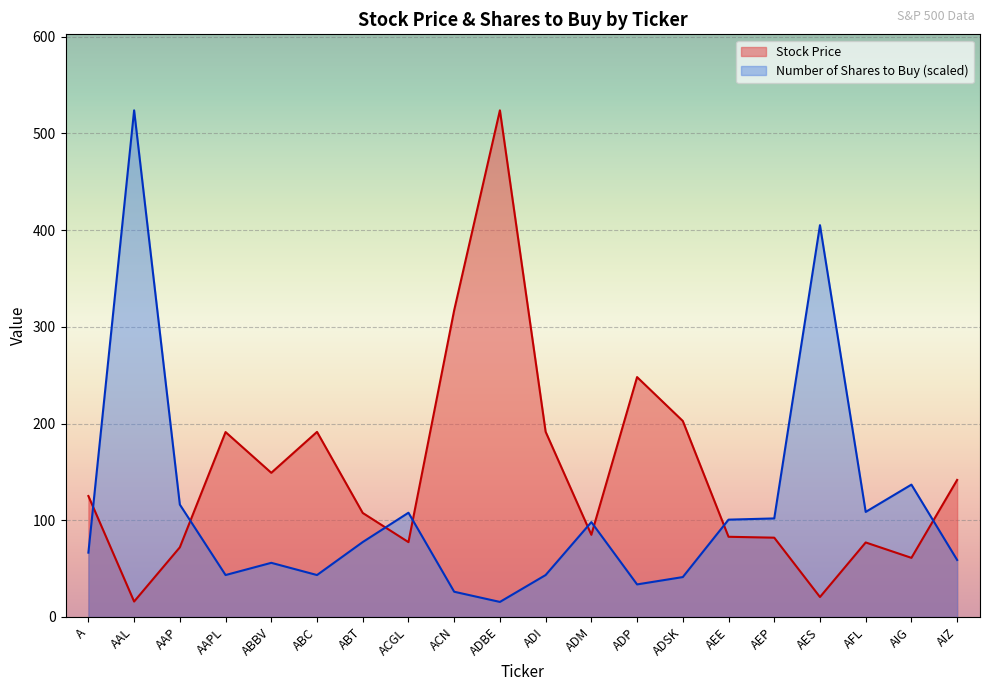

Is it true that Number of Shares to Buy equals 22.0 at ADBE?

False